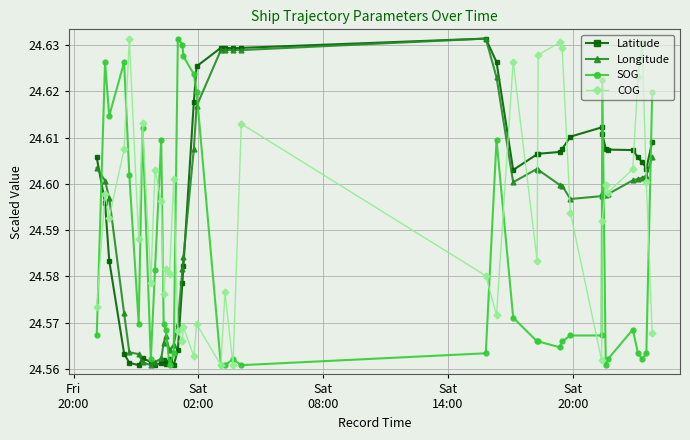

How many COG values are between 24 and 25?

40